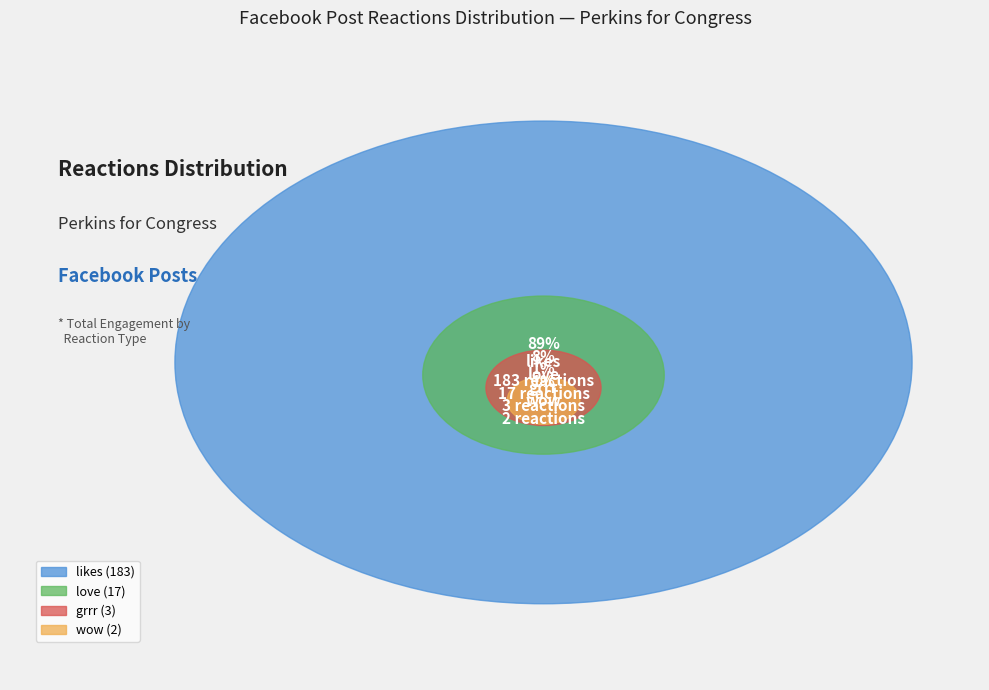

Is 12 the majority of the pie?

No